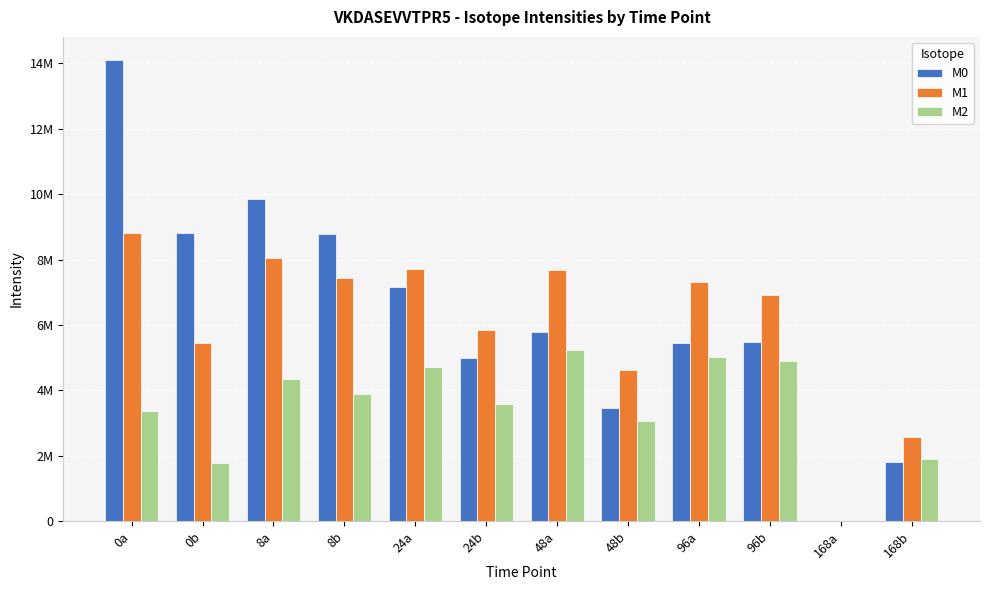

What is the sum of the M1 values at 8b and 0a?

16257828